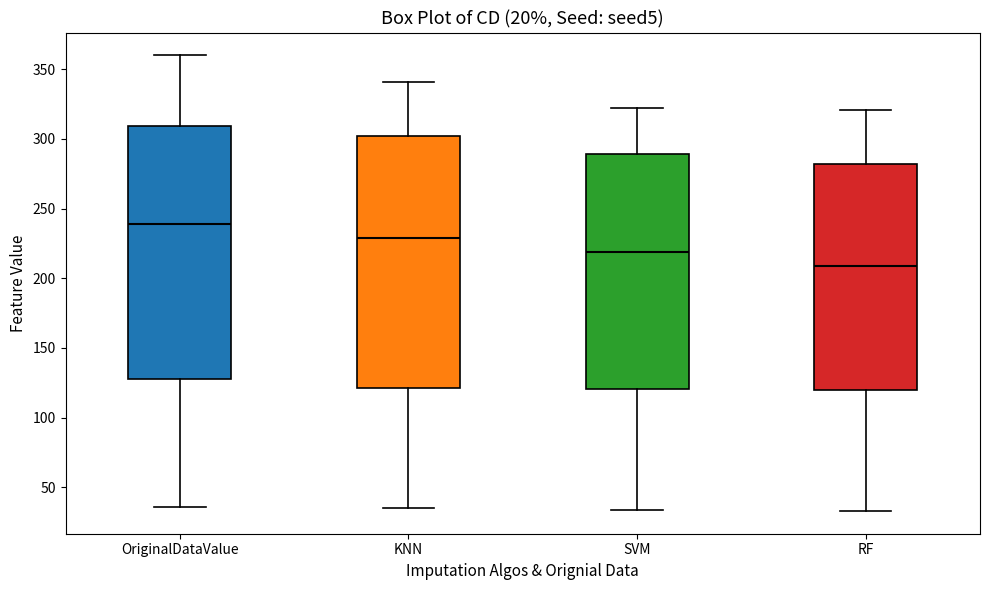

Which box's median line is the highest?

OriginalDataValue